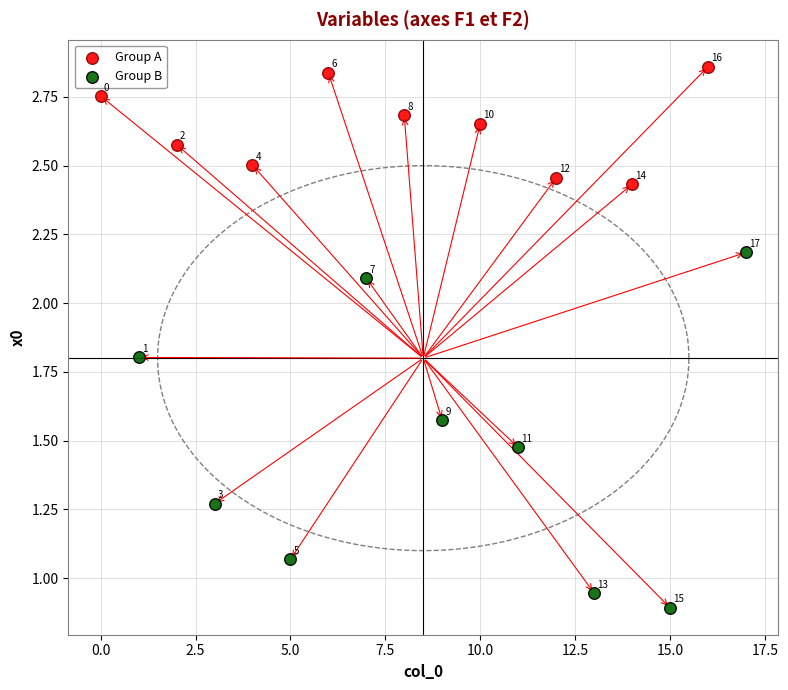

Which series has the widest spread of Y values?

Group B